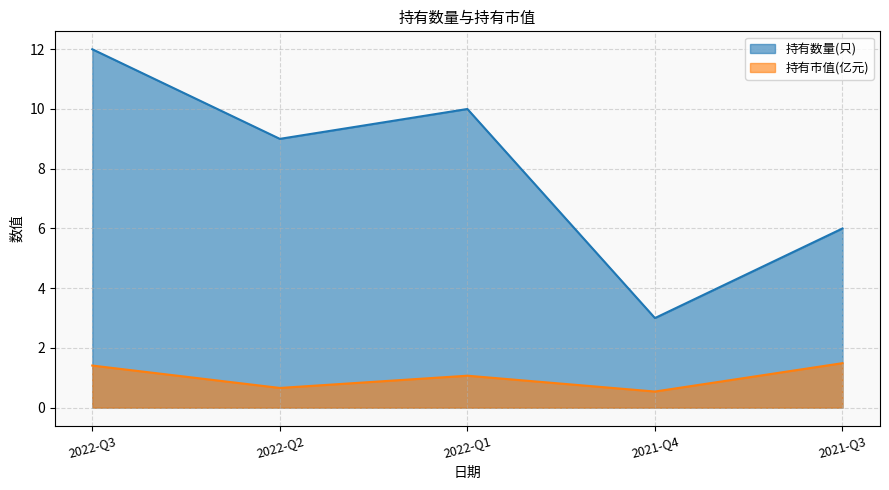

What is the average value of the 持有数量(只) series?

8.0